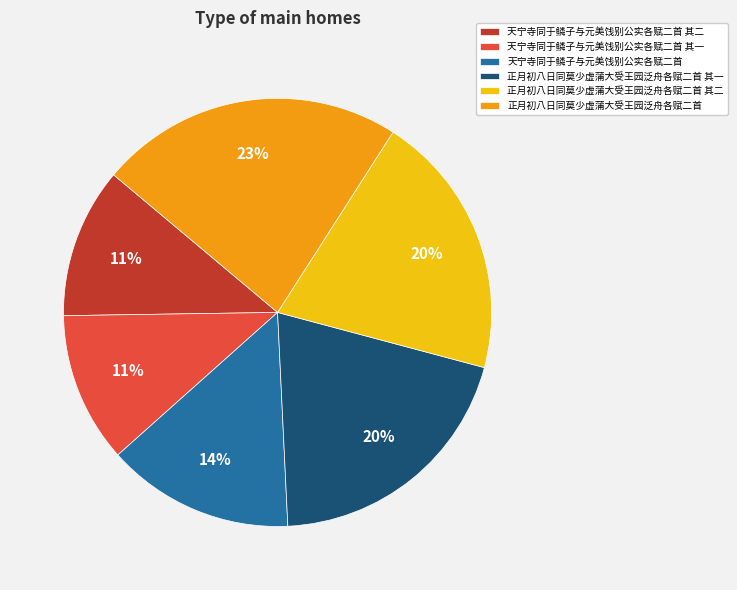

Combined, do 天宁寺同于鳞子与元美饯别公实各赋二首 其二 and 天宁寺同于鳞子与元美饯别公实各赋二首 account for over 50%?

No